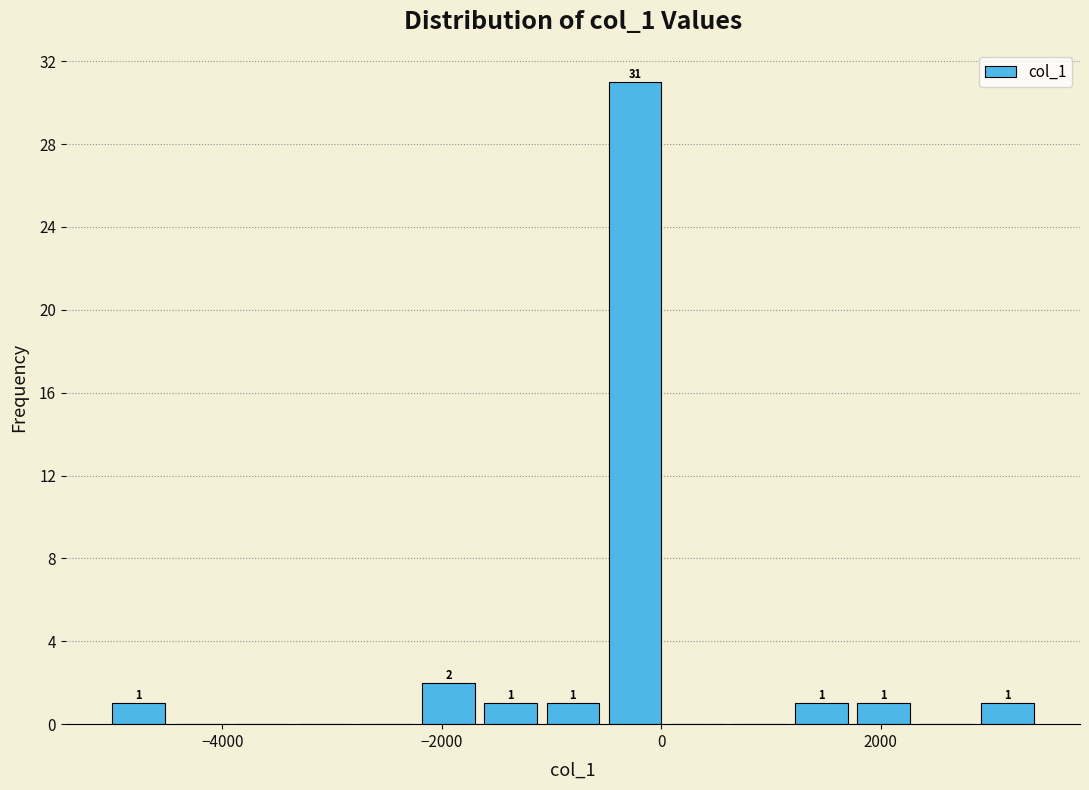

Around what value on the x-axis is the tallest bar? Give the approximate position of its centre, as read against the axis.

-200